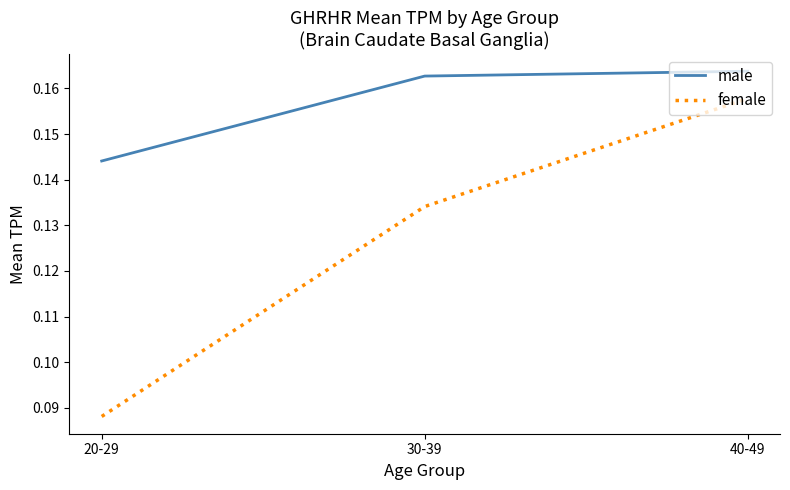

What are all the series names shown in the legend?

male, female